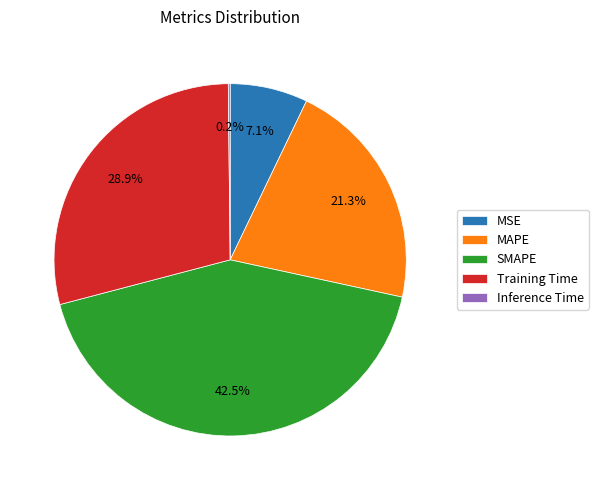

How much of the chart is everything except MSE?

92.9%